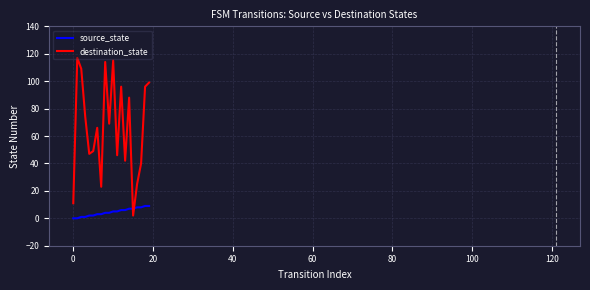

List the series in order of their peak value, lowest first.

source_state, destination_state